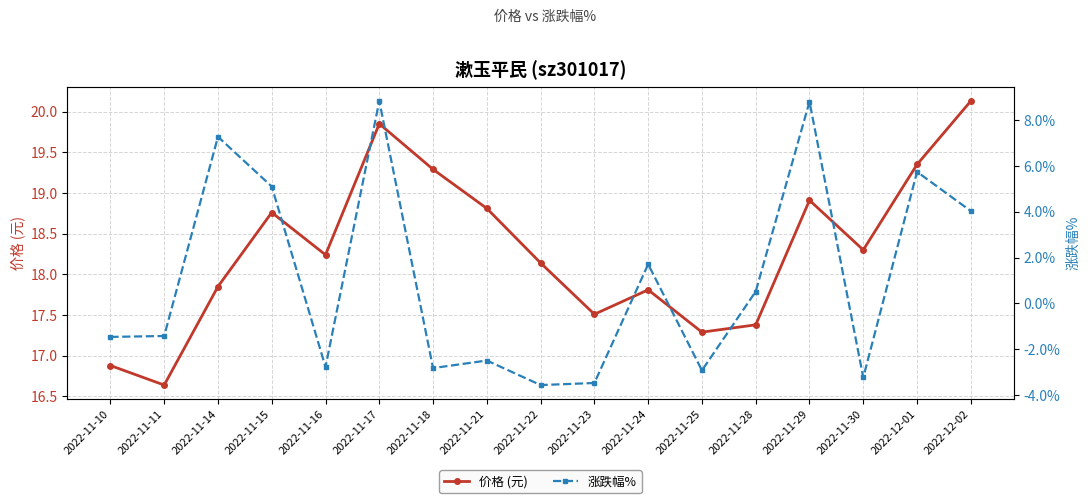

What is the difference between the maximum and second lowest values in the 涨跌幅% series?

12.3